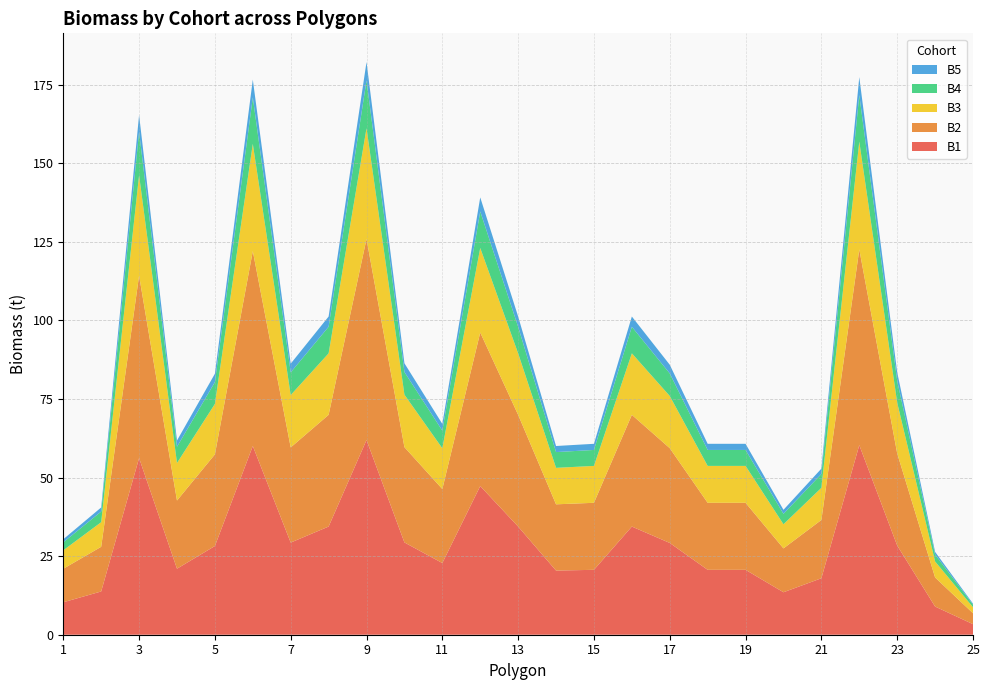

Reading left to right, list all the values displayed in this chart.

B1: 10.3	13.8	56.2	21.0	28.2	60.0	29.3	34.4	61.9	29.4	22.8	47.3	34.4	20.4	20.6	34.4	29.2	20.6	20.6	13.5	18.0	60.3	28.4	9.0	3.4
B2: 10.7	14.2	58.0	21.7	29.1	62.0	30.3	35.5	64.0	30.3	23.5	48.8	35.5	21.1	21.3	35.5	30.2	21.3	21.3	14.0	18.5	62.3	29.3	9.3	3.5
B3: 5.9	7.8	31.9	11.9	16.0	34.1	16.7	19.6	35.2	16.7	13.0	26.9	19.6	11.6	11.7	19.6	16.6	11.7	11.7	7.7	10.2	34.3	16.1	5.1	1.9
B4: 2.5	3.4	13.8	5.2	6.9	14.8	7.2	8.5	15.2	7.2	5.6	11.6	8.5	5.0	5.1	8.5	7.2	5.1	5.1	3.3	4.4	14.8	7.0	2.2	0.8
B5: 1.0	1.3	5.3	2.0	2.7	5.7	2.8	3.3	5.9	2.8	2.2	4.5	3.3	1.9	2.0	3.3	2.8	2.0	2.0	1.3	1.7	5.7	2.7	0.8	0.3